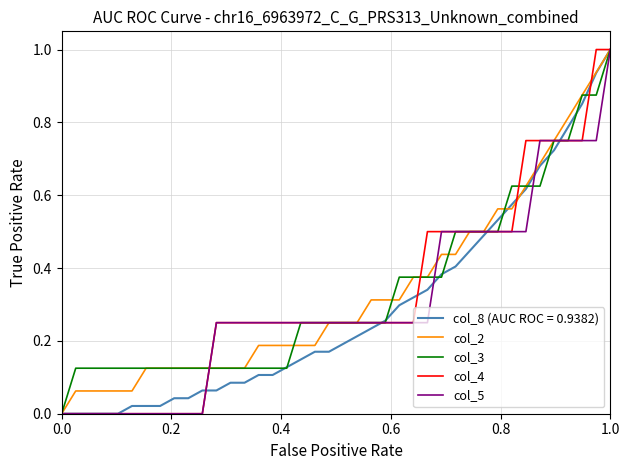

What is the maximum value for col_4?

1.0